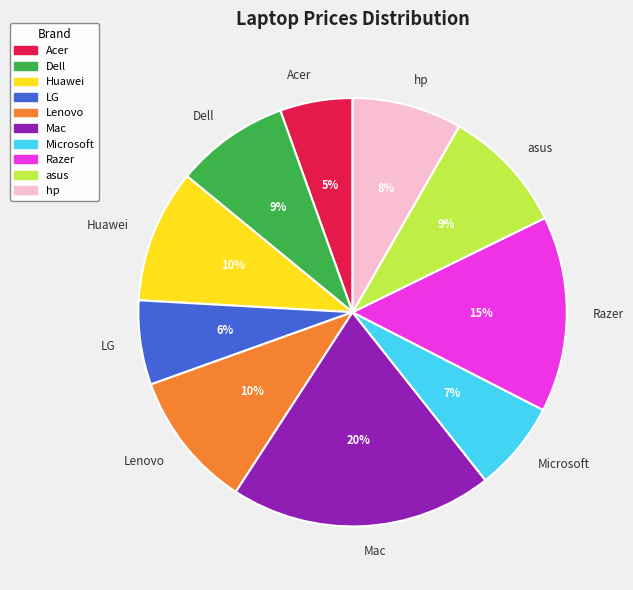

What is the largest slice in the pie chart?

Mac